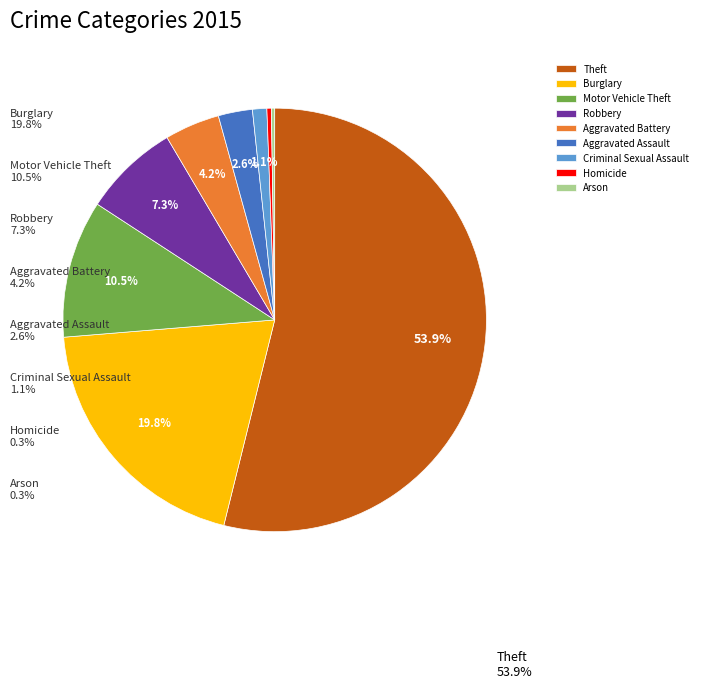

Which has a higher value, Robbery or Aggravated Assault?

Robbery